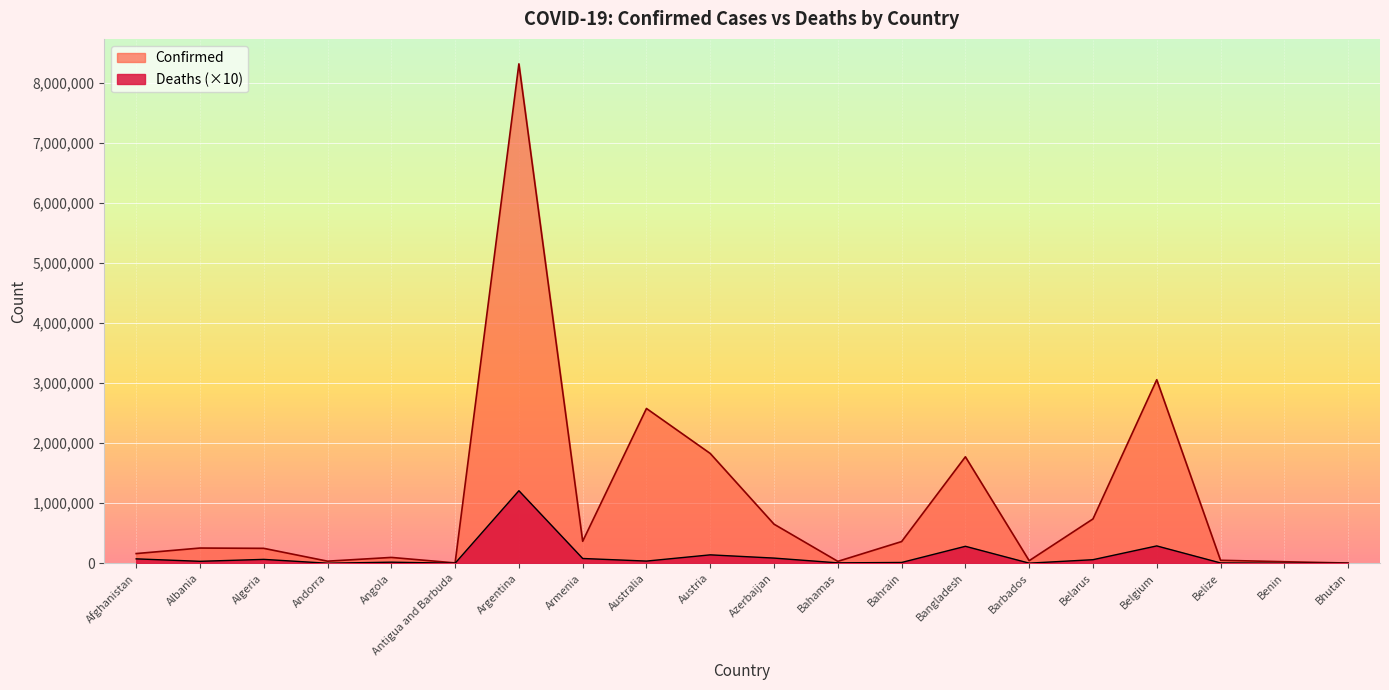

Which series has the widest spread of values?

Confirmed